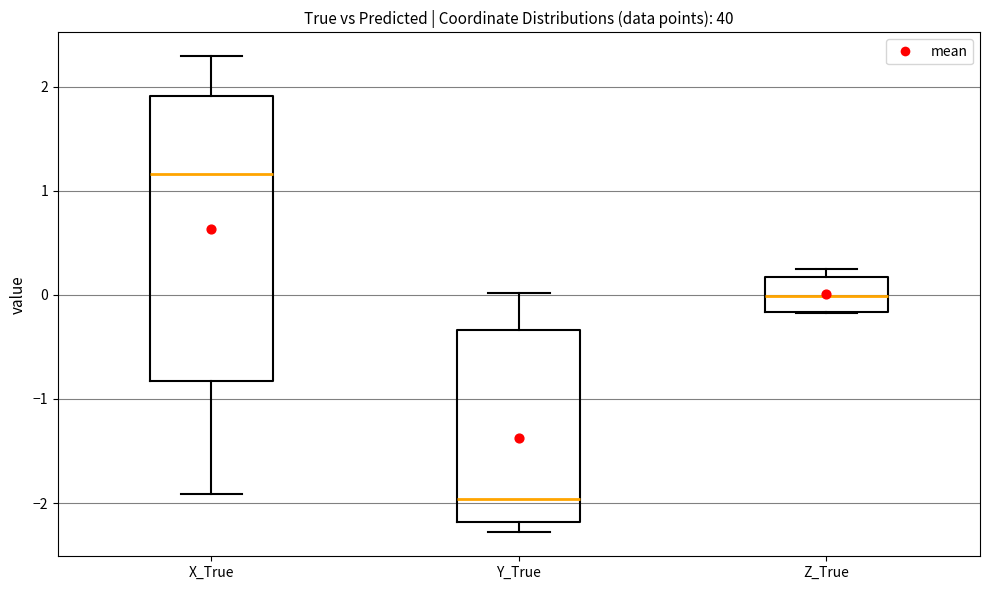

Which box is the tallest, from its lower edge to its upper edge?

X_True